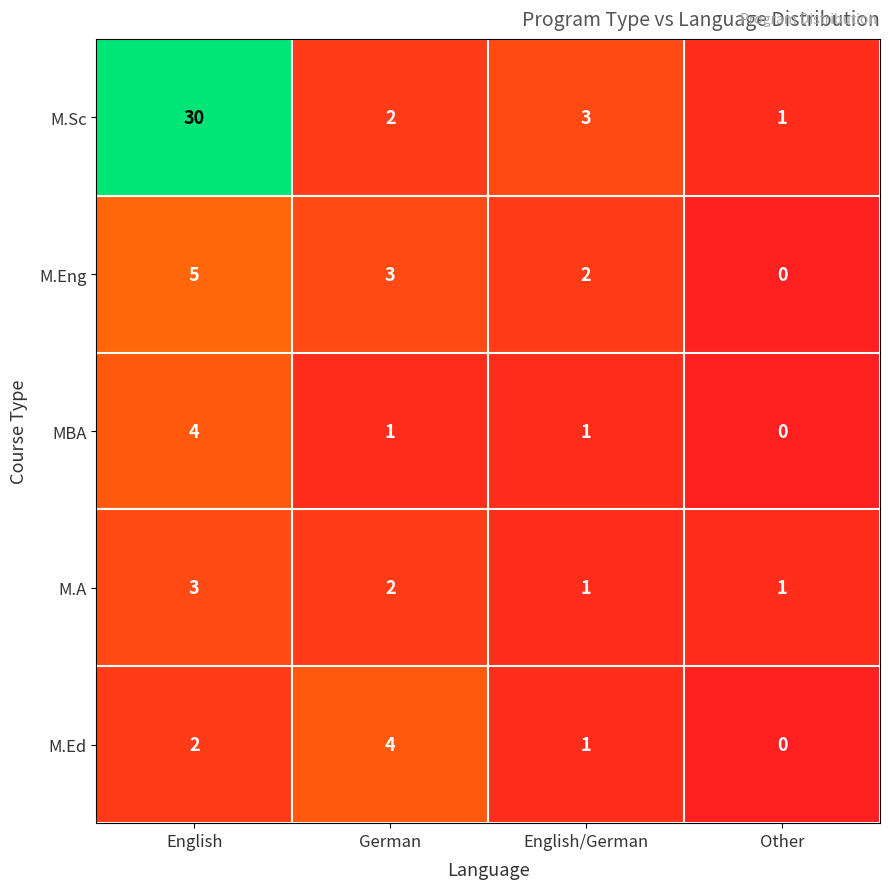

What is the difference between the highest and lowest values at Other?

1